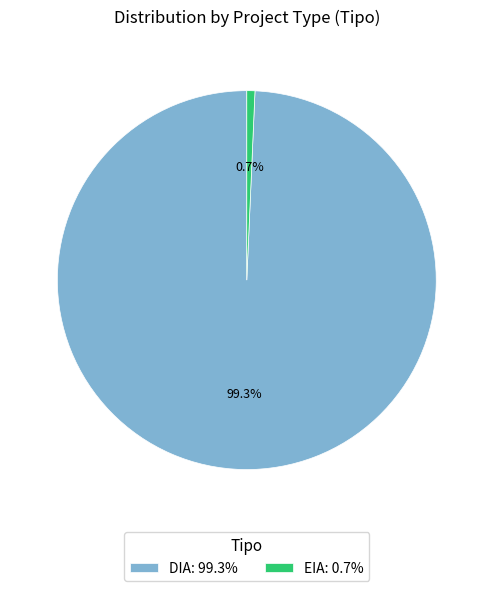

How many slices are in this pie chart?

2